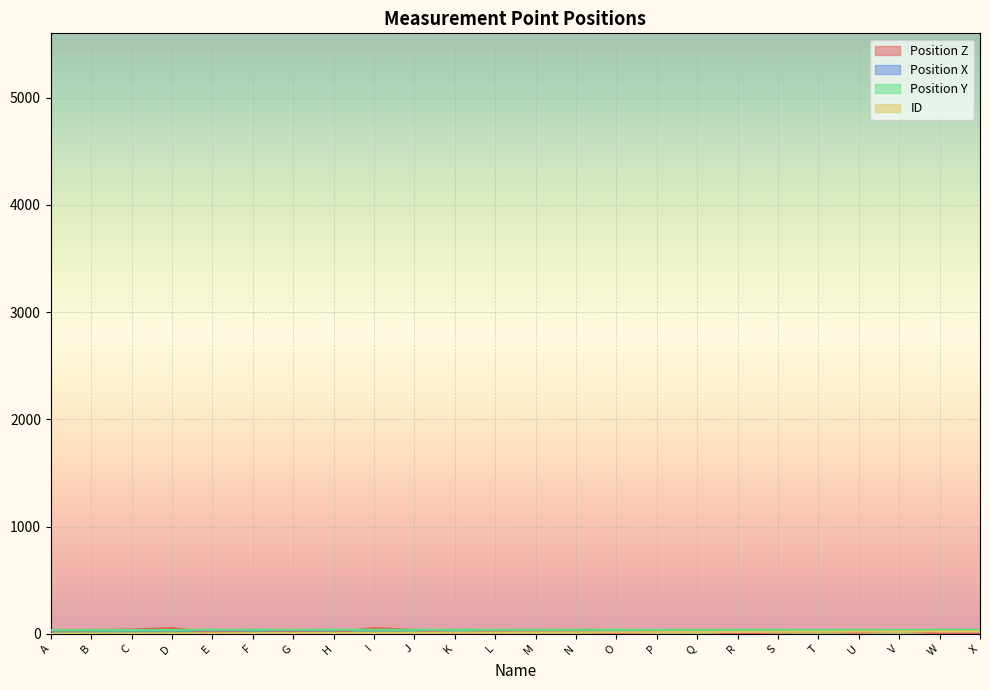

What is the value of the Position Y point at the 1st from the left?

33.7